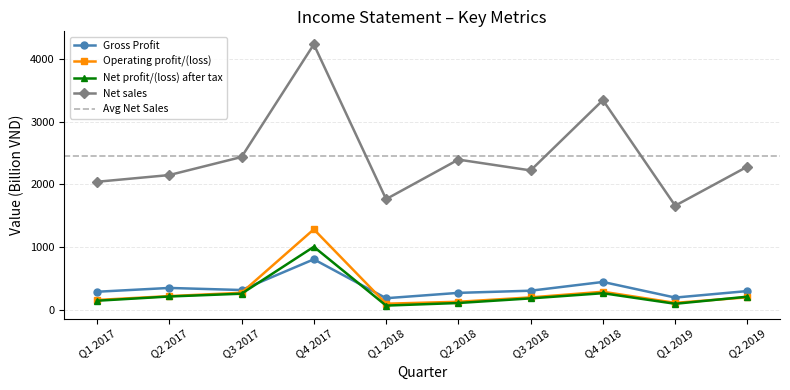

At how many categories does at least one series exceed 2290?

4